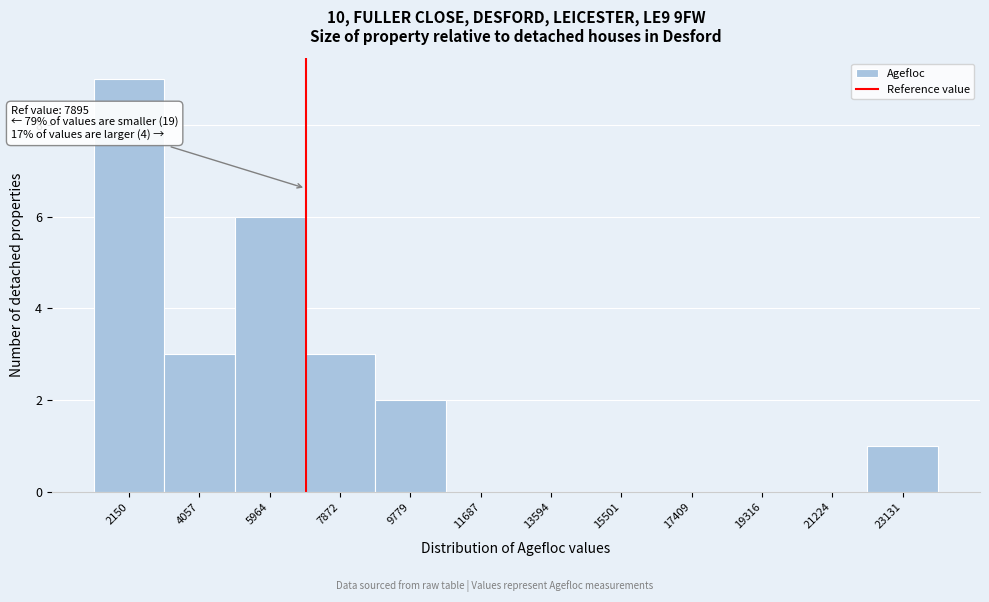

Reading left to right, transcribe all the data shown in this chart.

2150=9	4057=3	5964=6	7872=3	9779=2	11687=0	13594=0	15501=0	17409=0	19316=0	21224=0	23131=1